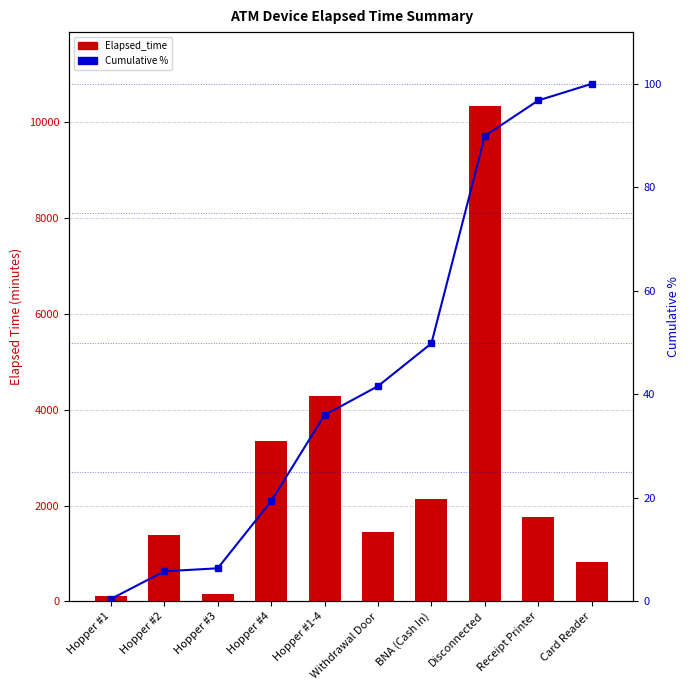

Rank the series at Hopper #4 from lowest to highest value.

Cumulative %, Elapsed_time